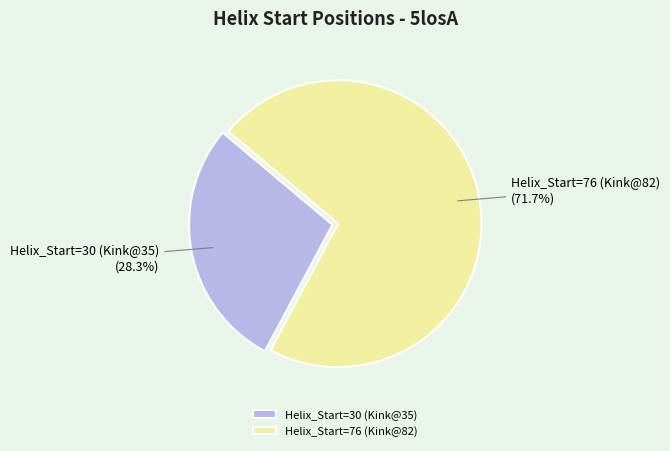

Approximately how many times larger is the value at Helix_Start=30 (Kink@35) compared to Helix_Start=76 (Kink@82)?

0.4